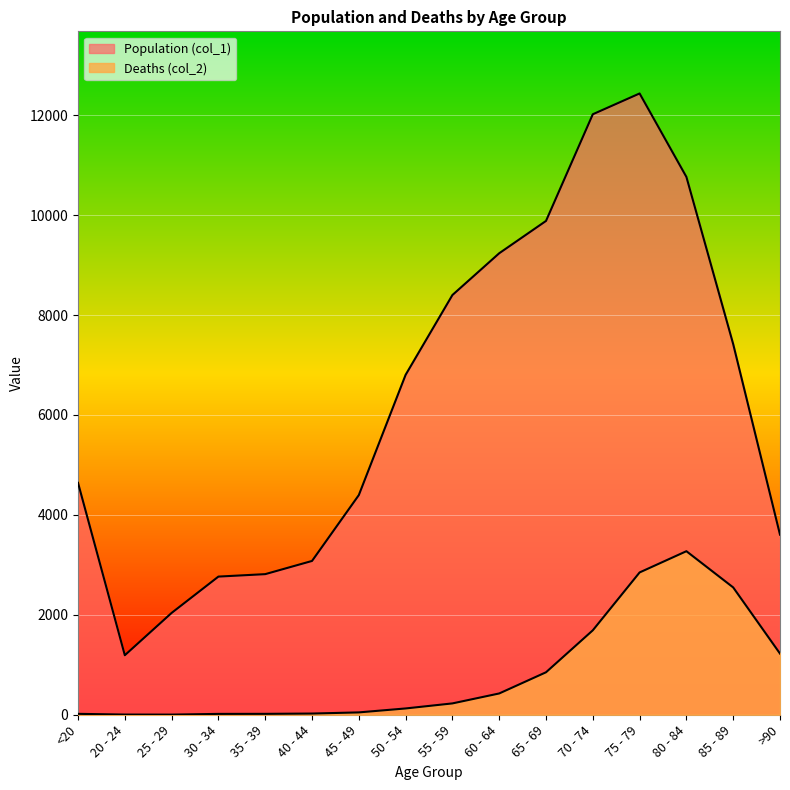

Where is the first local minimum for Population (col_1)?

20 - 24